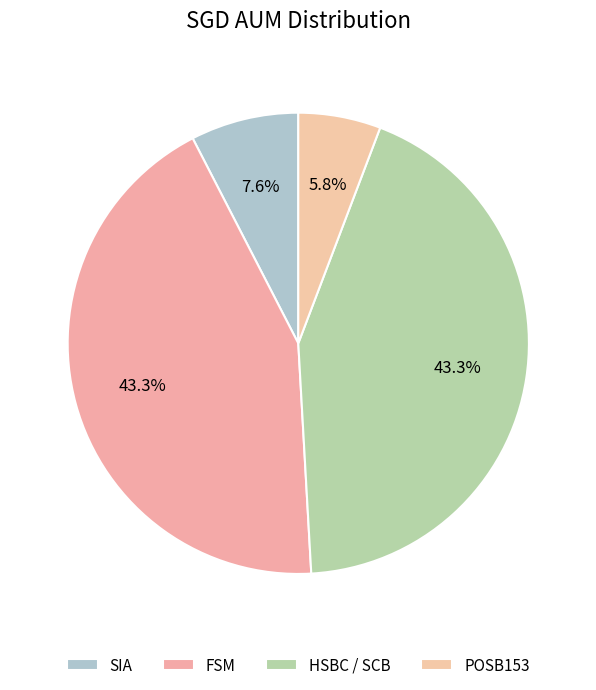

Rank the categories by value from highest to lowest.

FSM, HSBC / SCB, SIA, POSB153